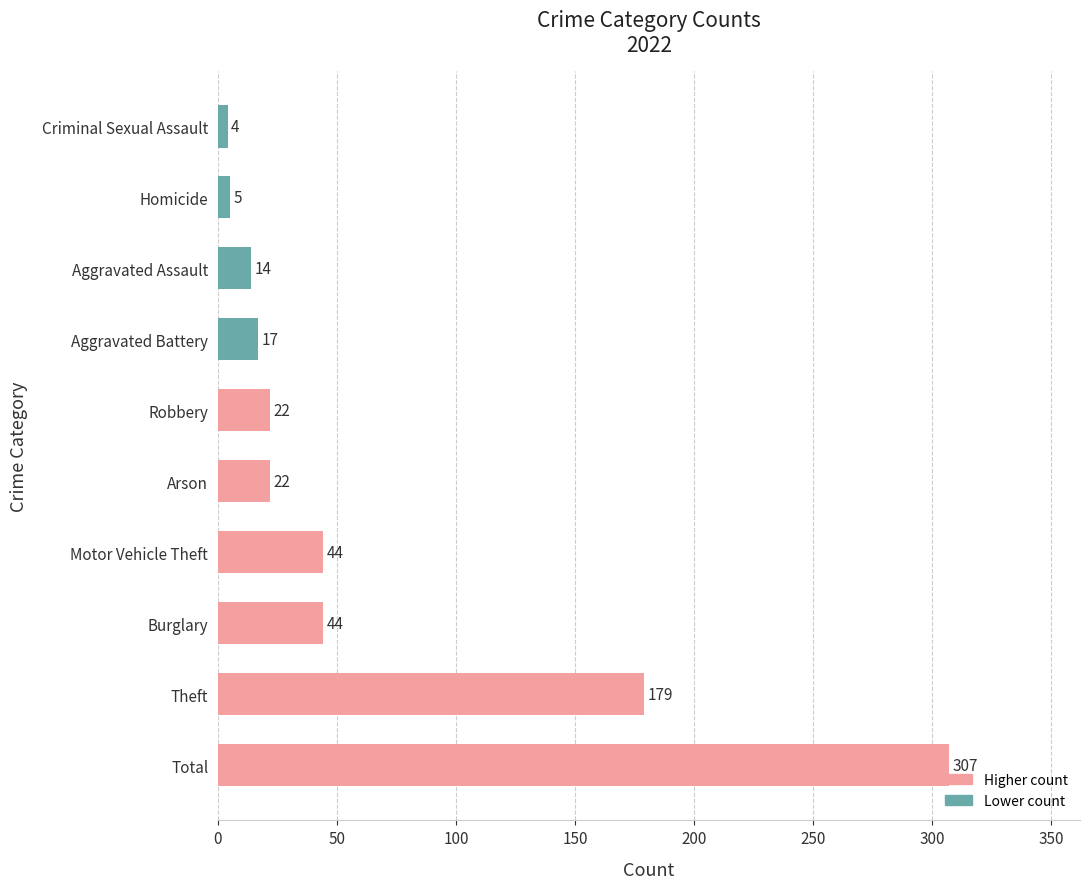

The chart shows a value of 5 at Homicide. True or false?

True